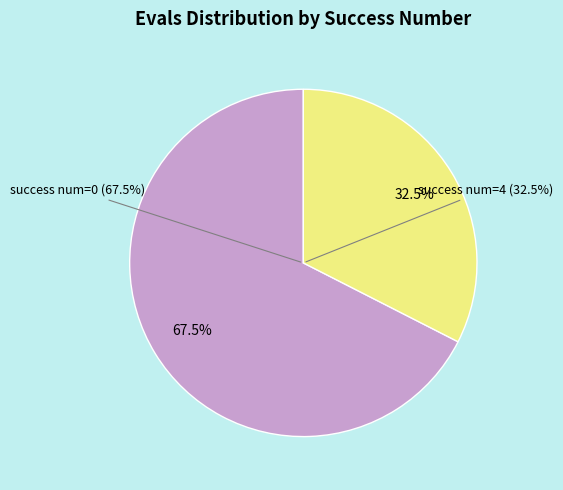

Does 4 (evals=52) represent more than half of the total?

No